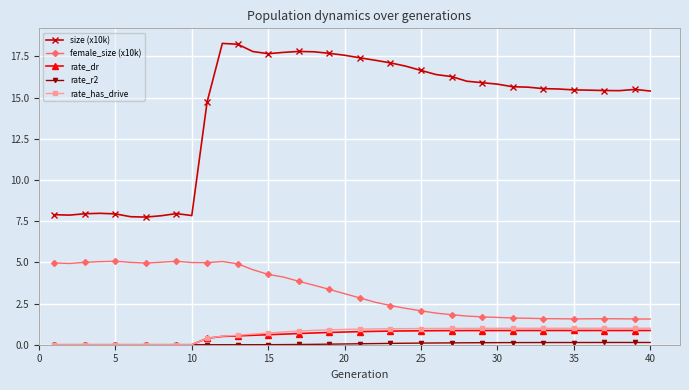

True or false: size (x10k) has more than 0 points higher than both neighbors.

True